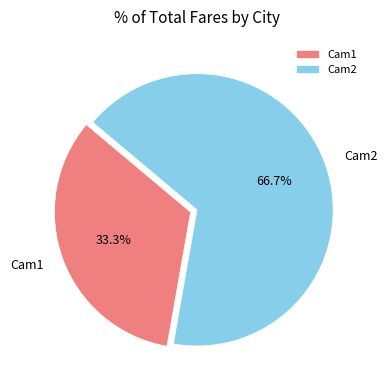

Which category has the biggest portion of the pie?

Cam2